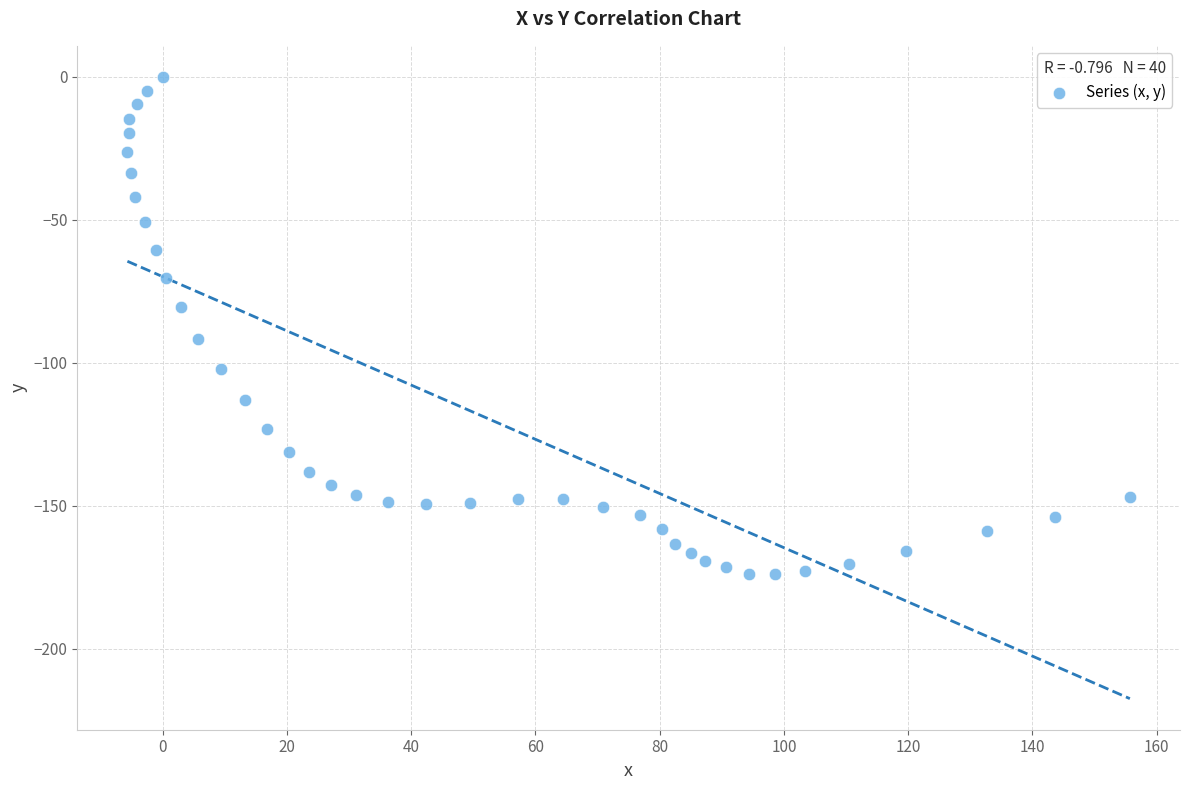

What is the range of X values (max minus min)?

161.4